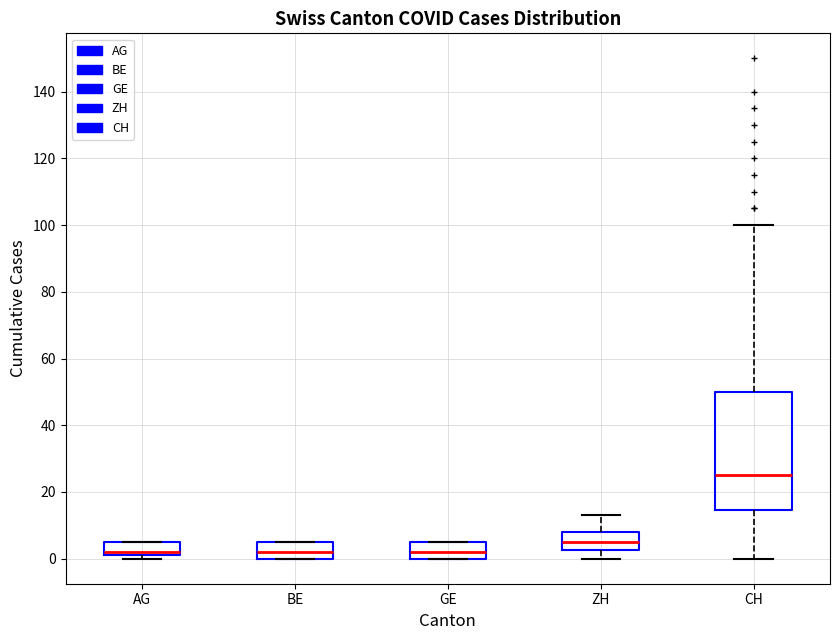

Reading left to right, transcribe this box plot: for each box, give where its median line is, the range the box spans, and where its two whiskers end, as read against the y-axis. The values are not printed on the chart, so give them approximately, as read against the axis.

AG: median 2 (just above the box's lower edge), box 2 to 6, whiskers 0 to 6
BE: median 2, box 0 to 6, whiskers 0 to 6
GE: median 2, box 0 to 6, whiskers 0 to 6
ZH: median 6, box 2 to 8, whiskers 0 to 14
CH: median 26, box 14 to 50, whiskers 0 to 100